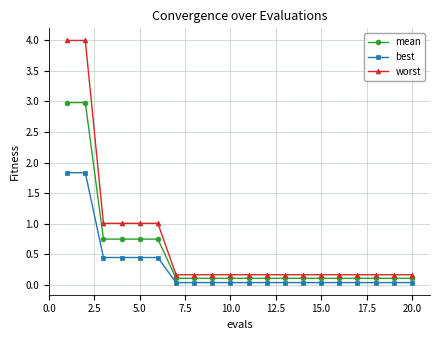

Rank the series by their maximum value, from lowest to highest.

best, mean, worst